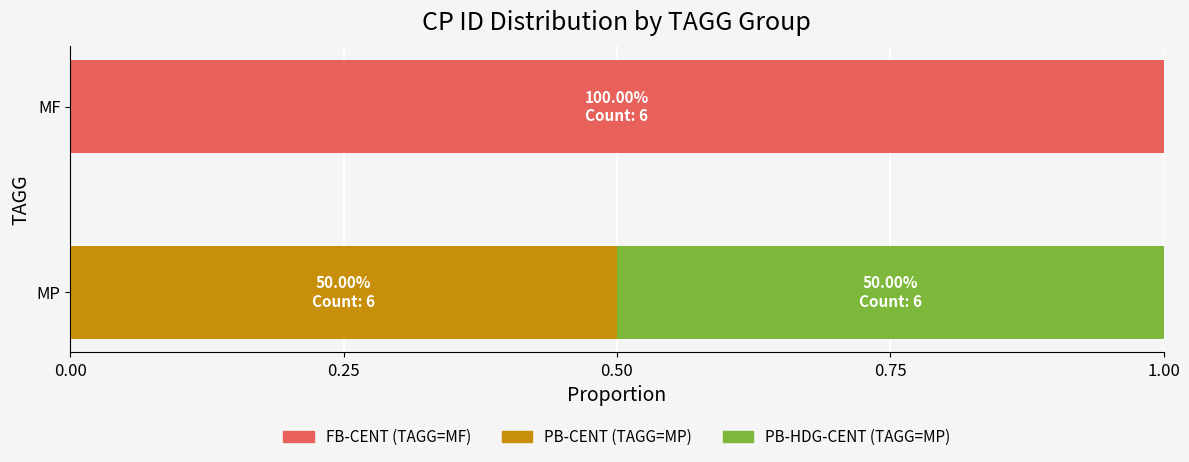

Is it true that FB-CENT (TAGG=MF) equals 1.0 at MF?

True